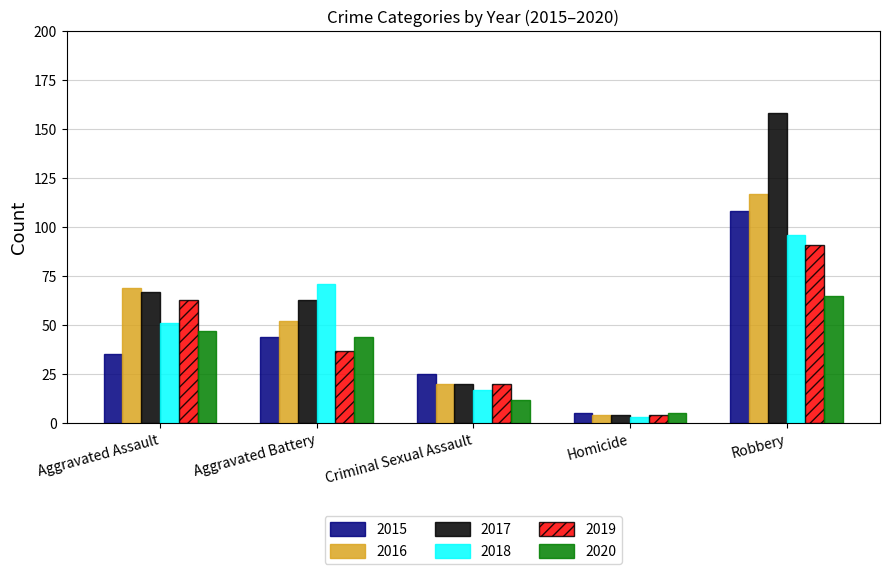

The 2016 series shows 52 at Aggravated Battery. True or false?

True